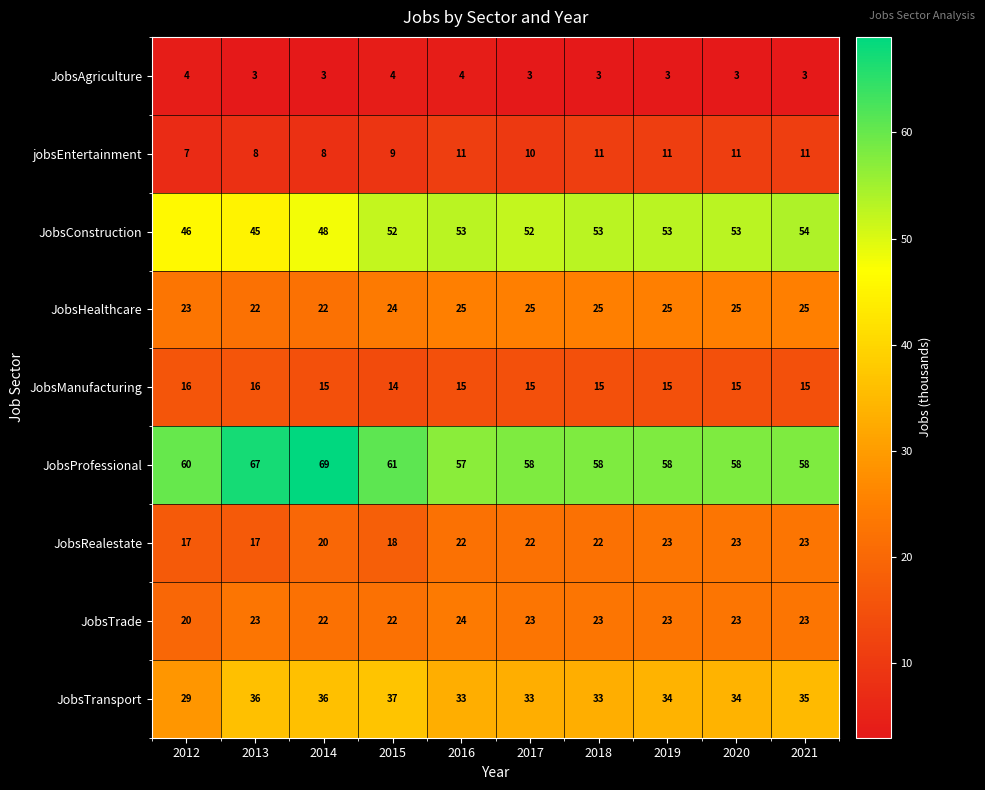

Which series has the widest spread of values?

JobsProfessional